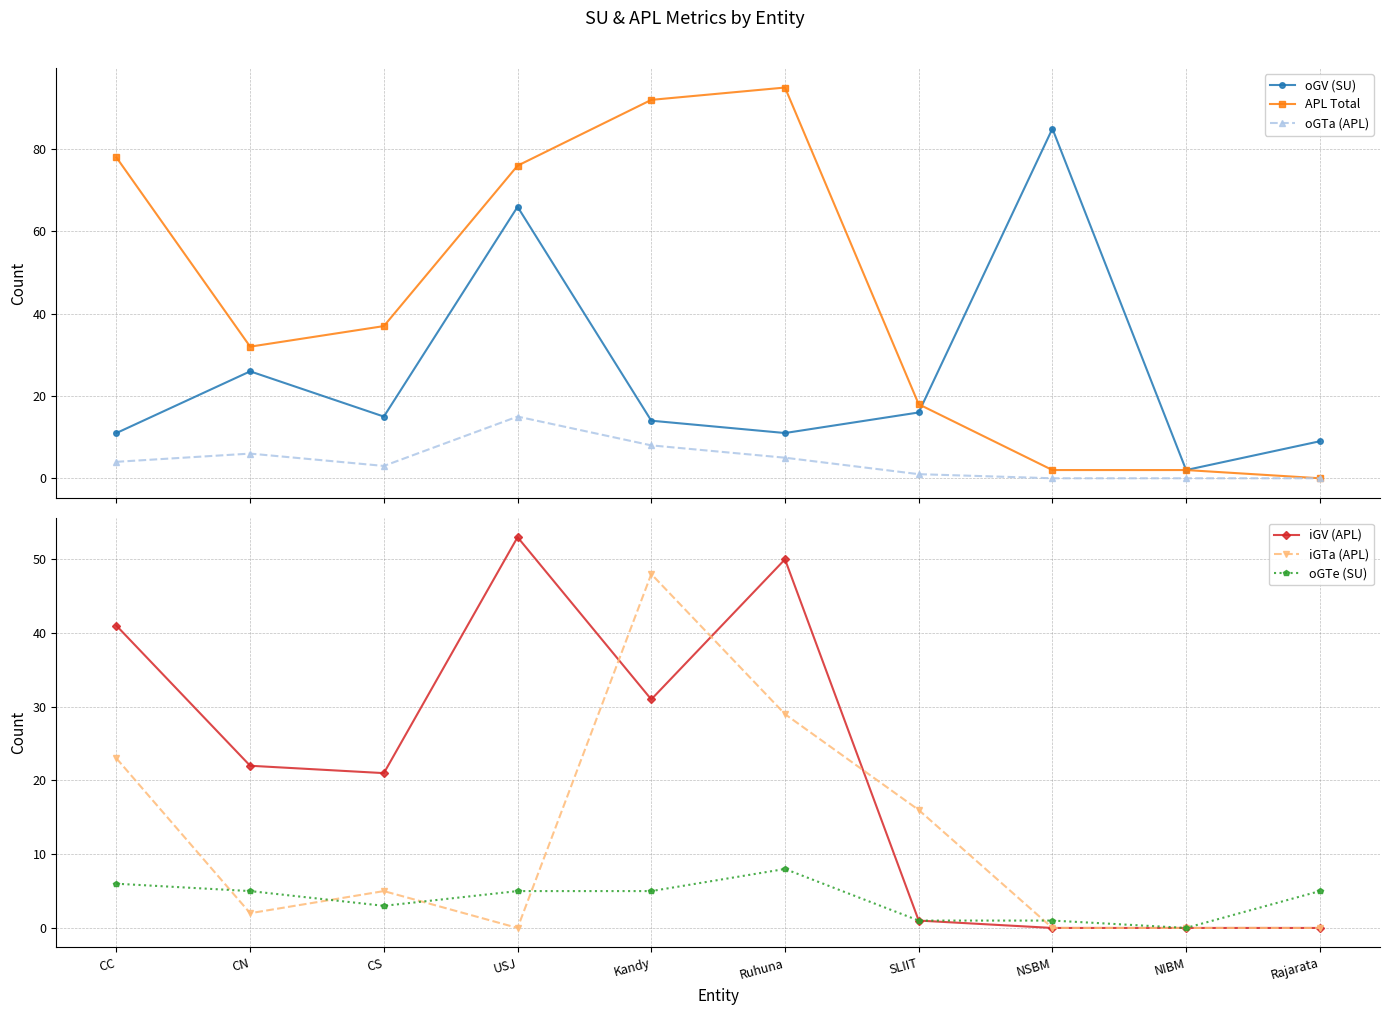

List the labels in order of APL Total value, largest first.

Ruhuna, Kandy, CC, USJ, CS, CN, SLIIT, NSBM, NIBM, Rajarata